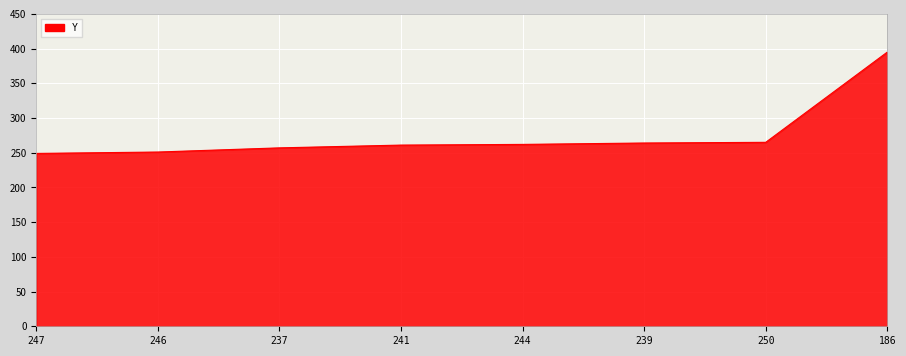

Approximately how many times larger is the value at 244 compared to 246?

1.0